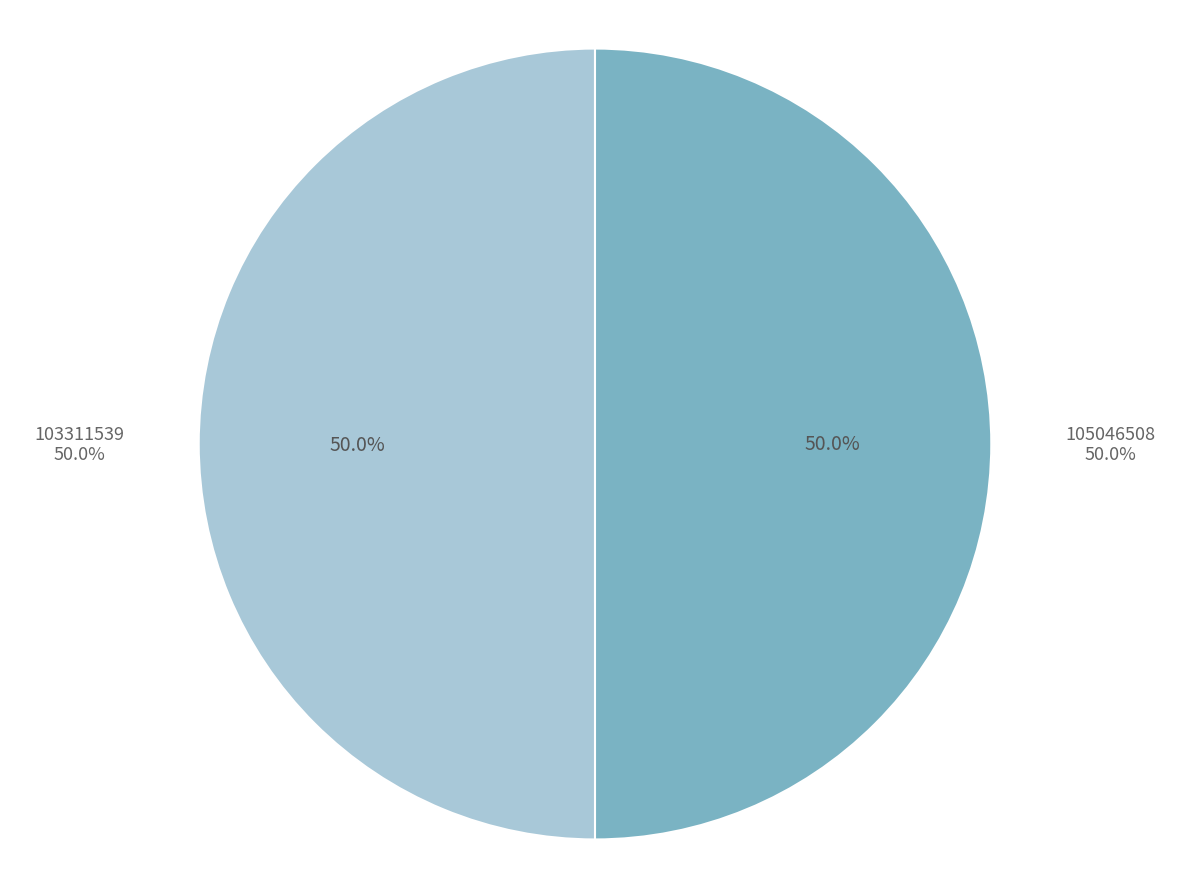

Count the number of slices in the pie.

2